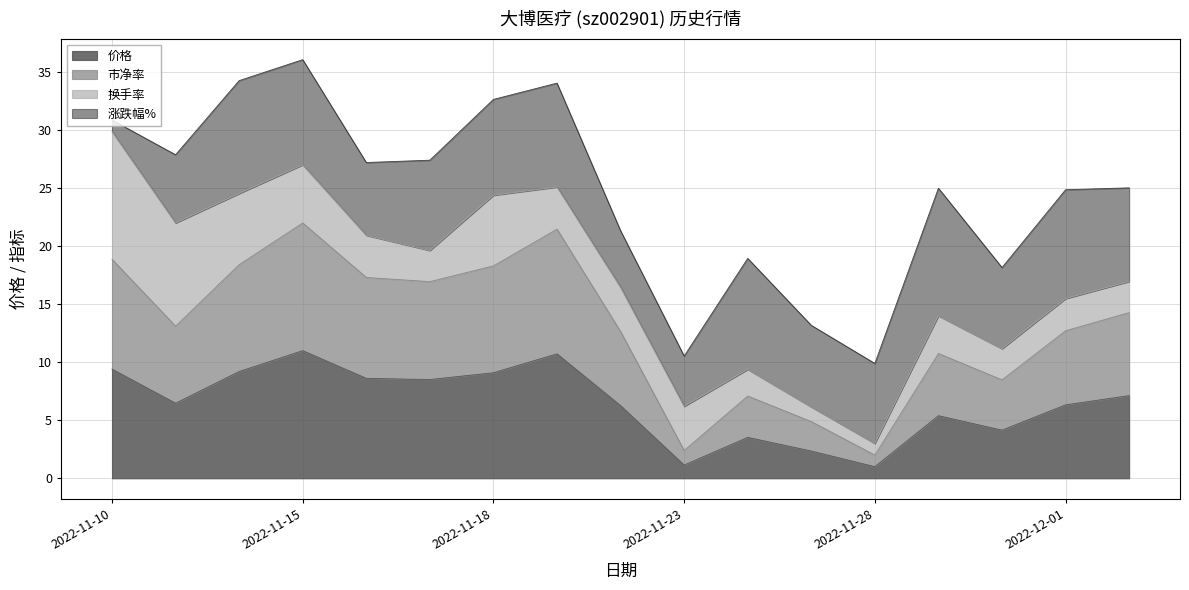

The 价格 series shows 9.1 at 2022-11-18. True or false?

True